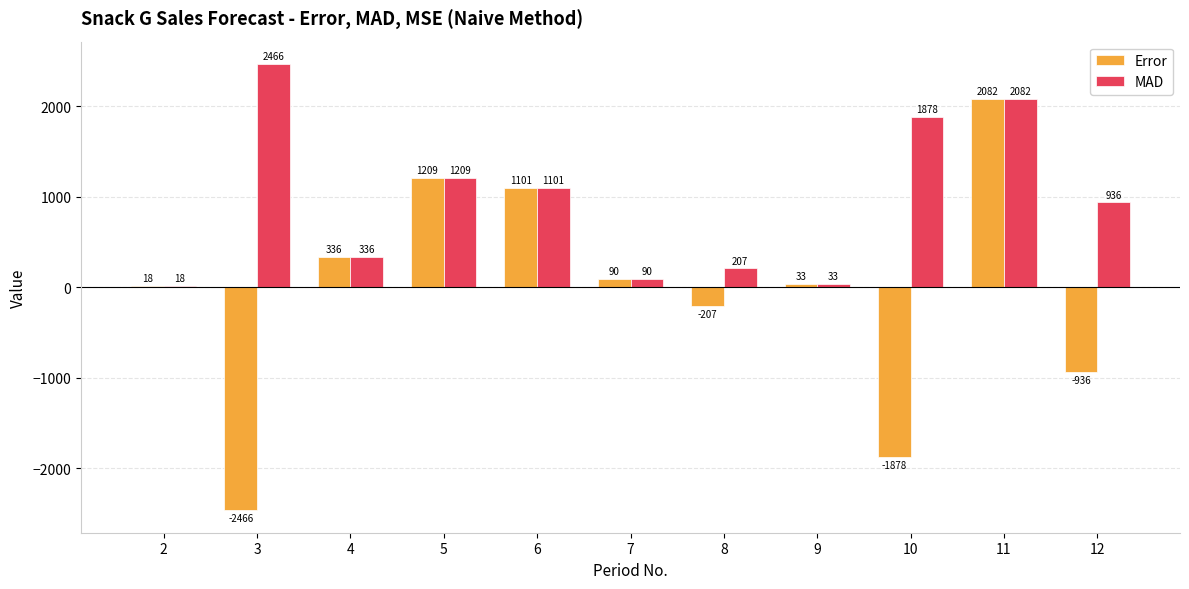

What is the difference between the MAD values at 12 and 11?

1146